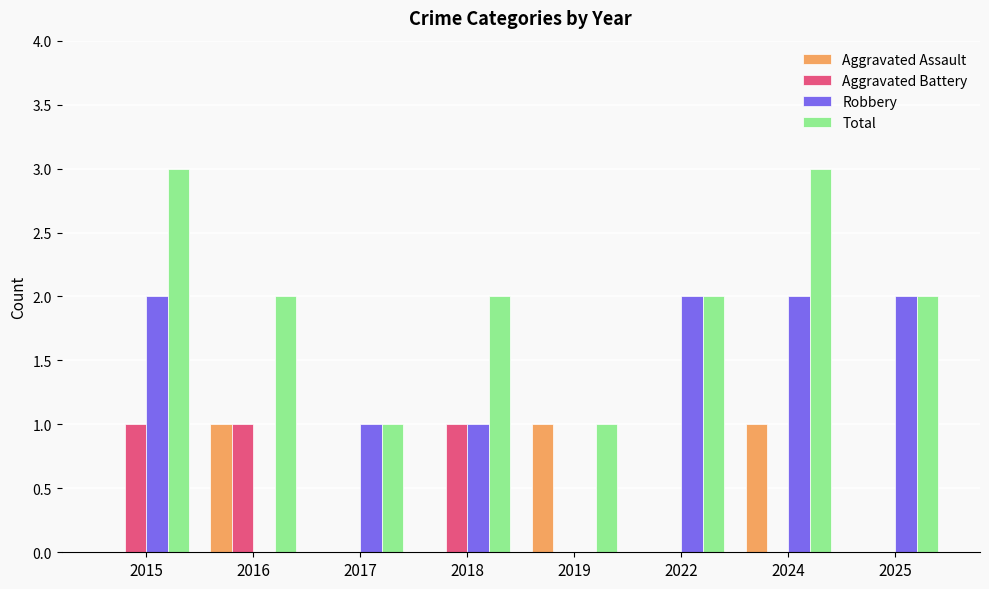

How many Aggravated Assault values are between 0 and 1?

8